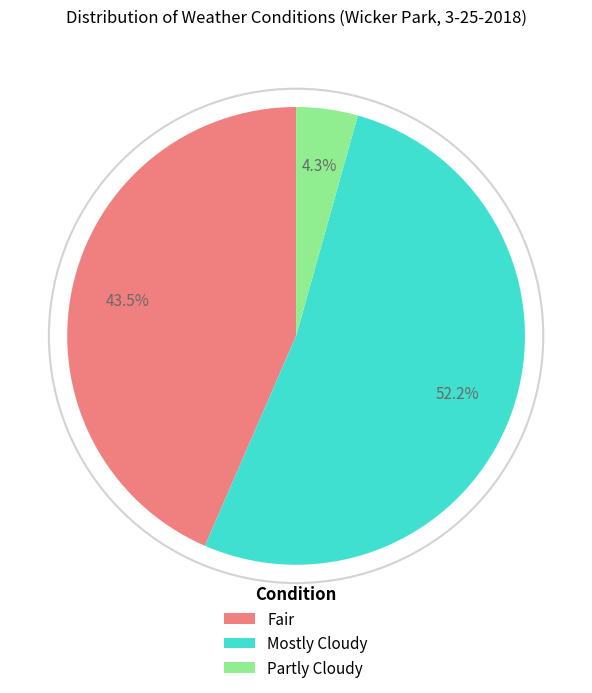

Rank the categories by value from lowest to highest.

Partly Cloudy, Fair, Mostly Cloudy